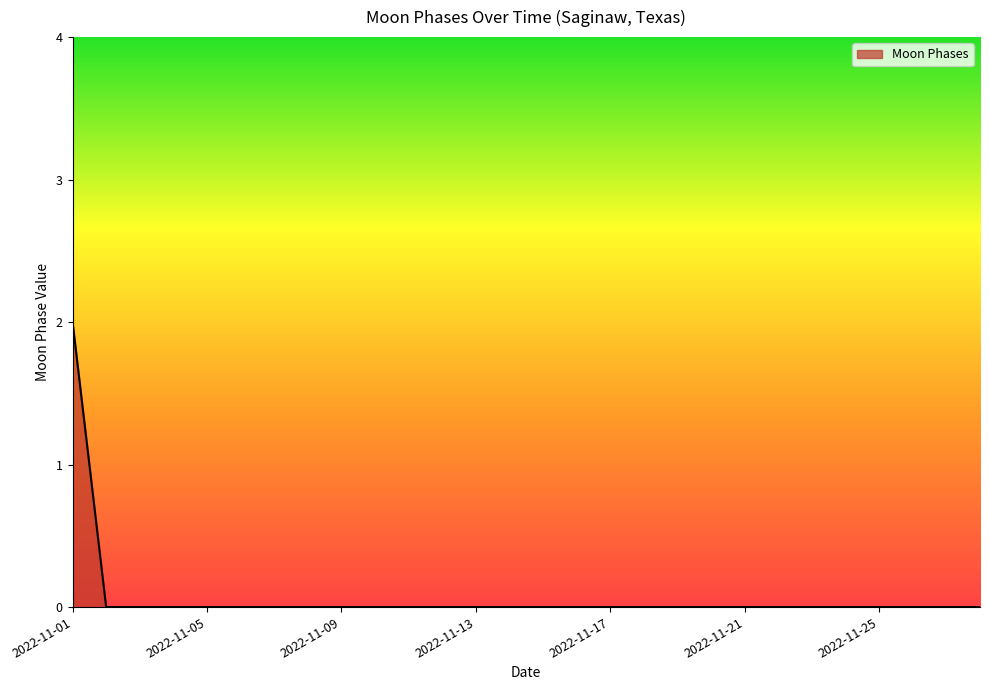

How many lines are shown in the chart?

1